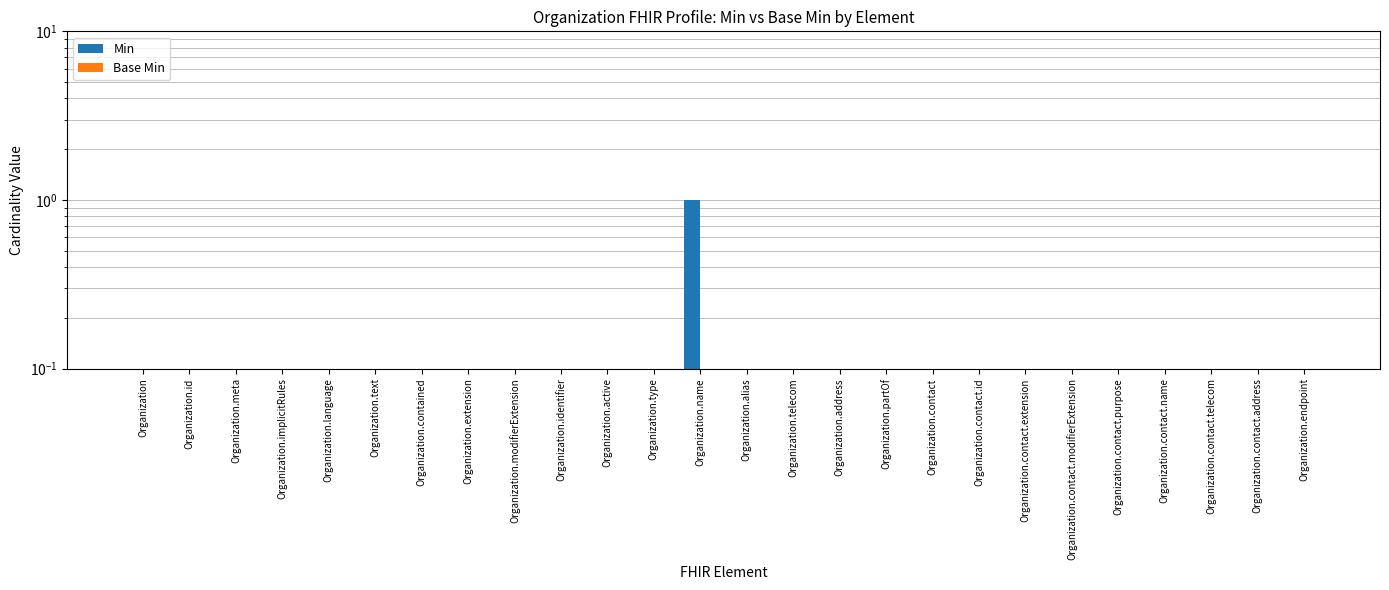

The Min series shows 0 at Organization.contact. True or false?

False